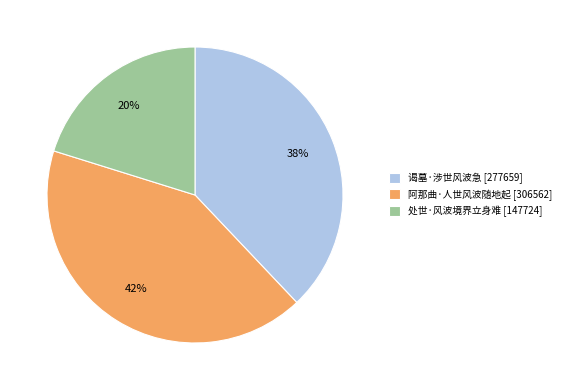

Do 谒墓·涉世风波急 [277659] and 阿那曲·人世风波随地起 [306562] together represent more than half of the pie?

Yes